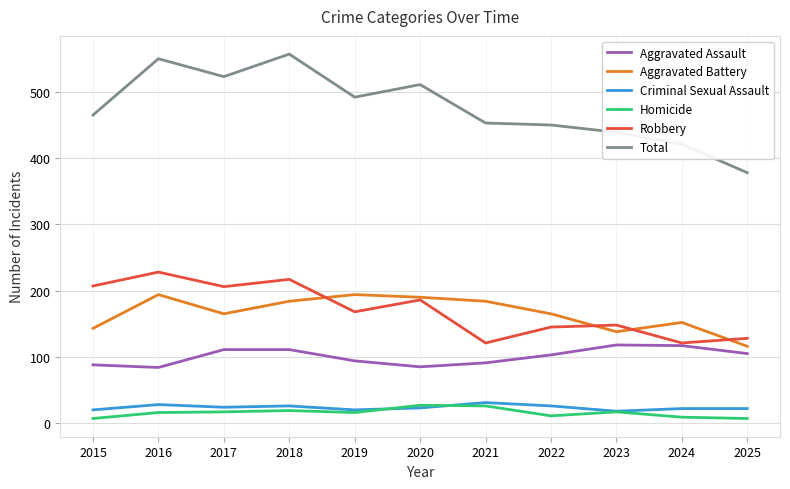

Which series has the largest total across all categories?

Total